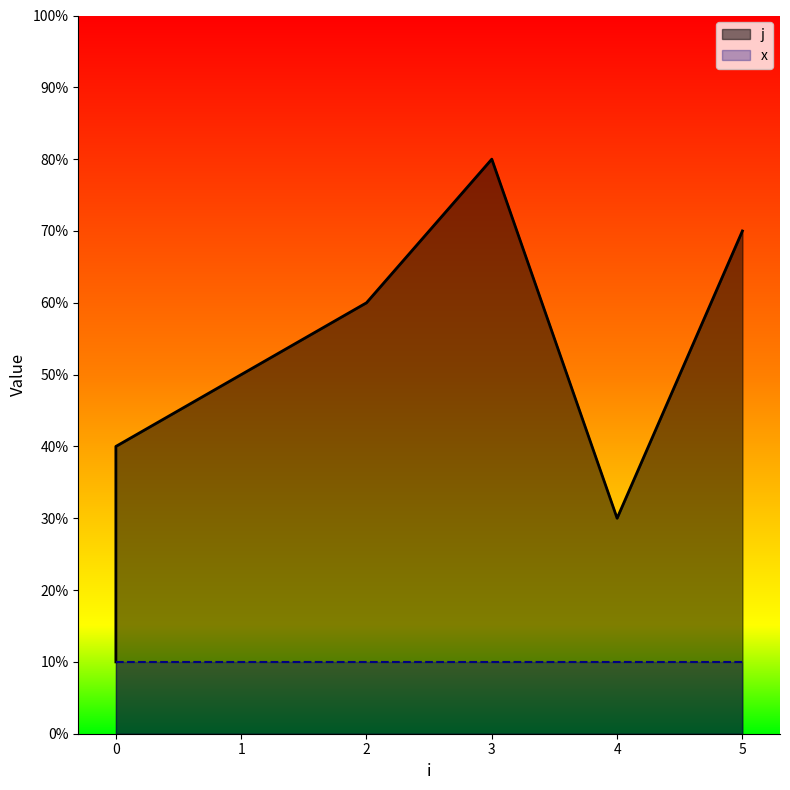

How many interior local valleys (lower than both neighbors) does the data have?

1